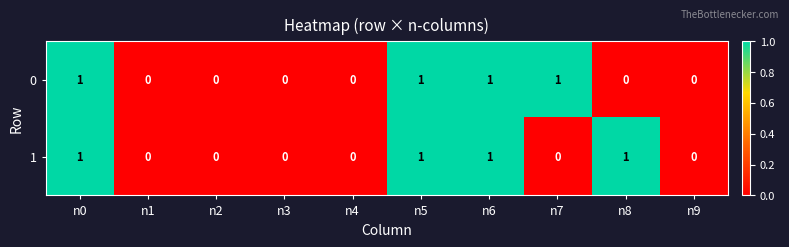

What is the sum of all 1 values?

4